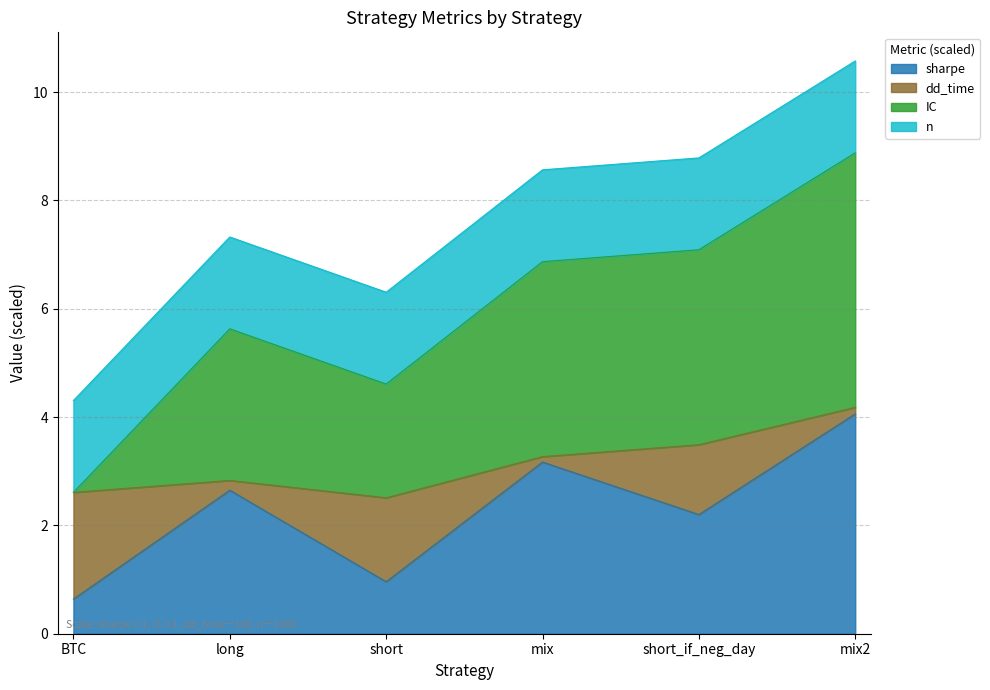

True or false: sharpe has more than 0 interior local peaks.

True